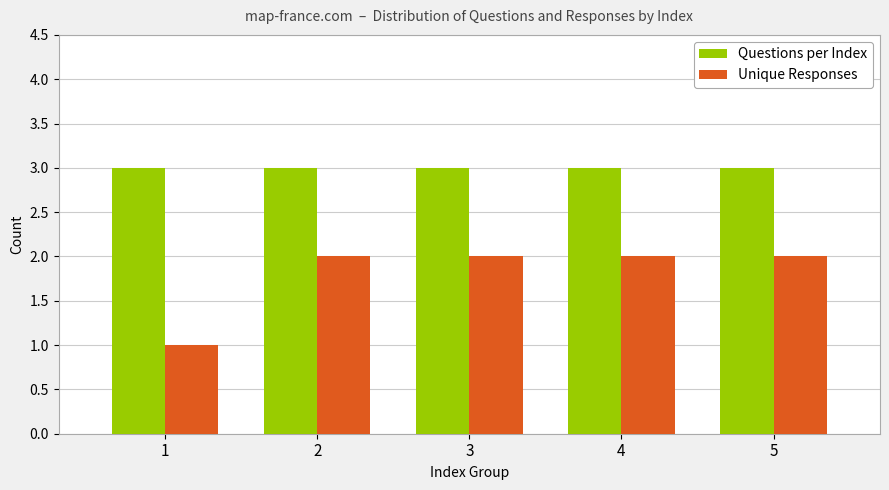

Which series changed the most between 1 and 4?

Unique Responses